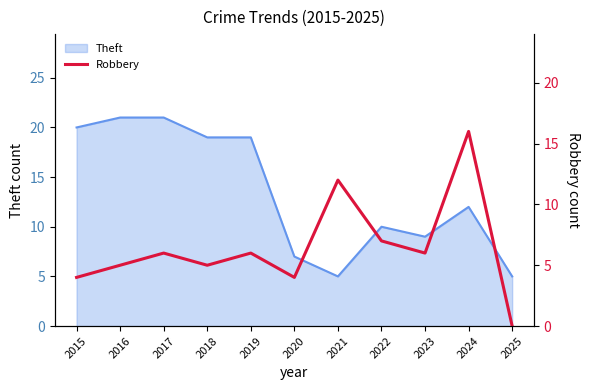

Approximately how many times larger is the value at 2019 compared to 2021?

0.5